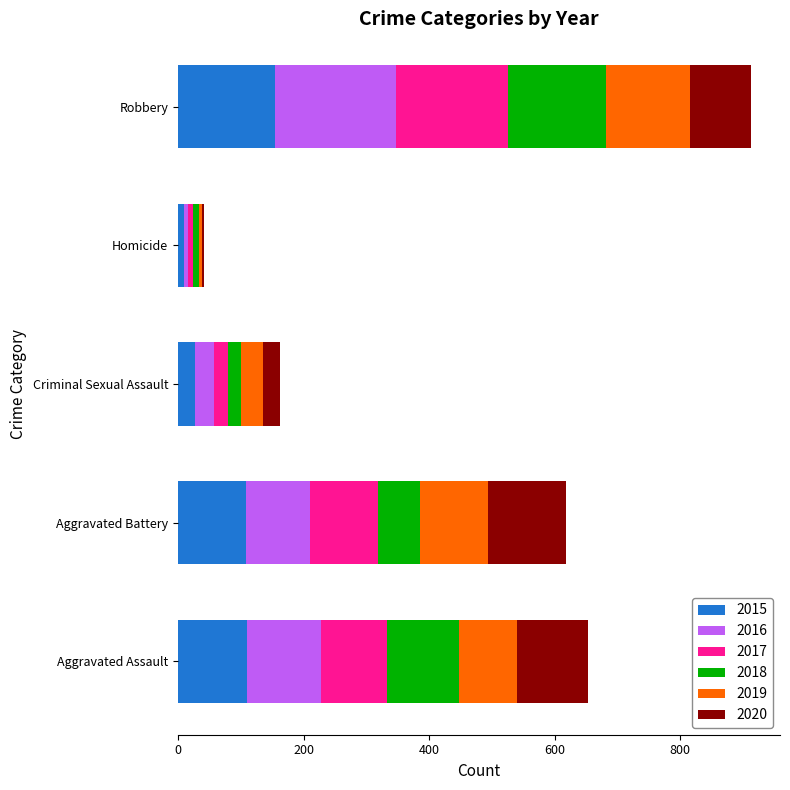

The 2015 series shows 28 at Criminal Sexual Assault. True or false?

True